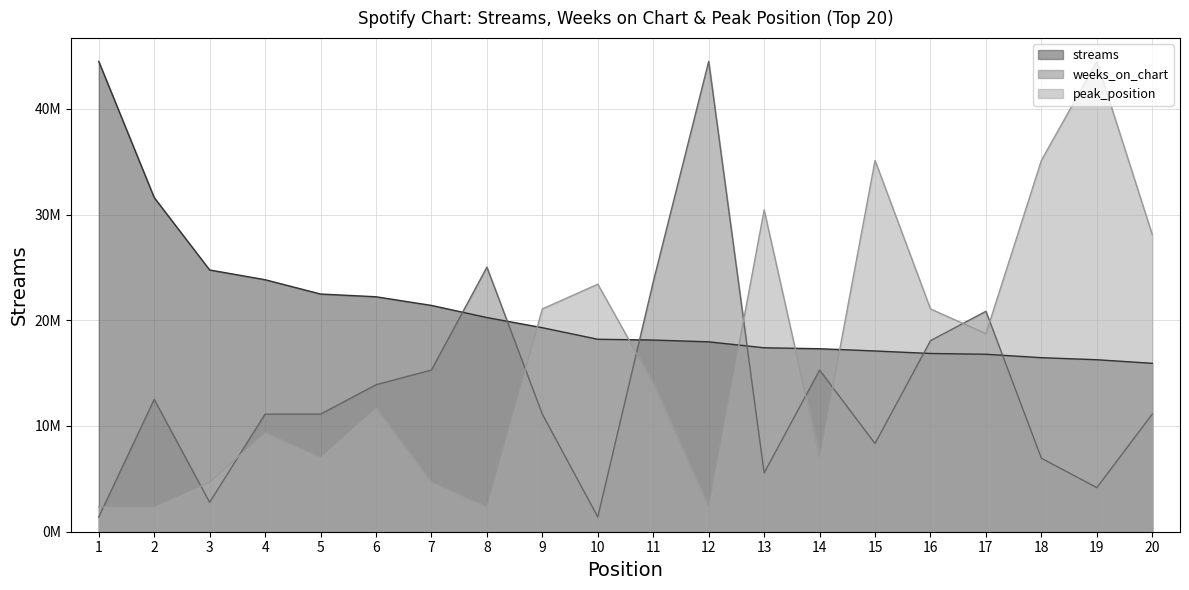

How many values in the weeks_on_chart series exceed 11120000?

13